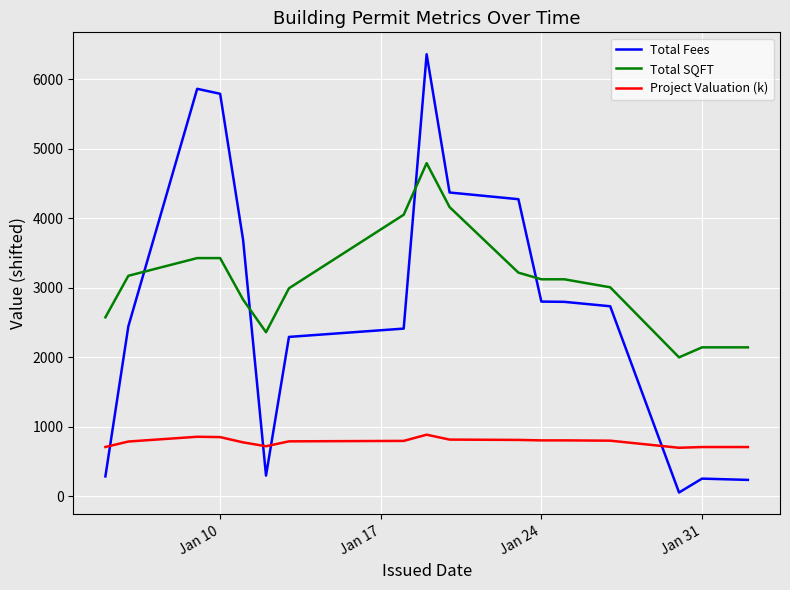

What are all the series names shown in the legend?

Total Fees, Total SQFT, Project Valuation (k)